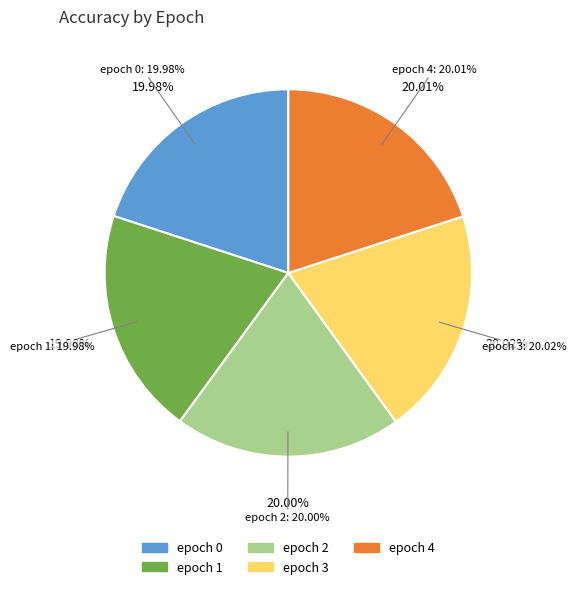

Between epoch 4 and epoch 2, which is larger?

epoch 4